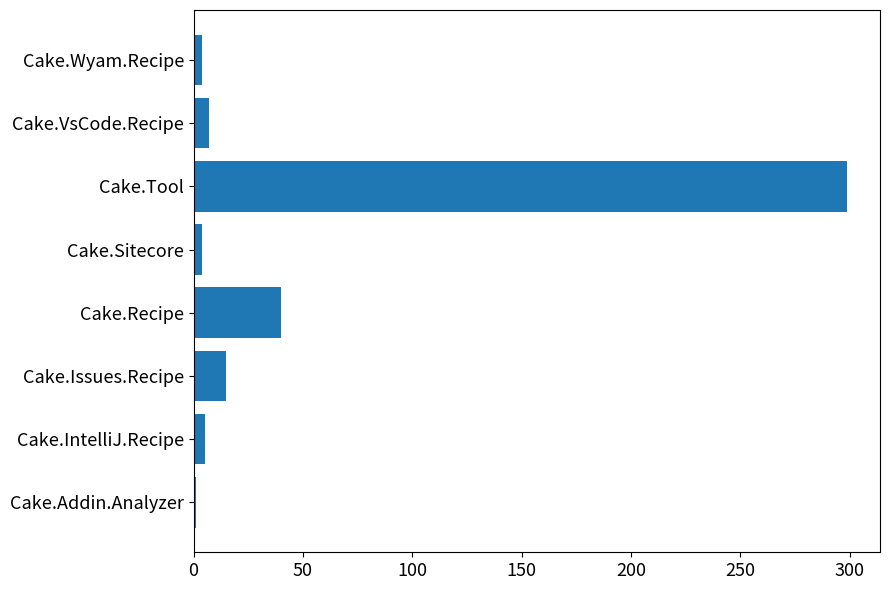

Are the bars grouped side by side (vs. stacked)?

No